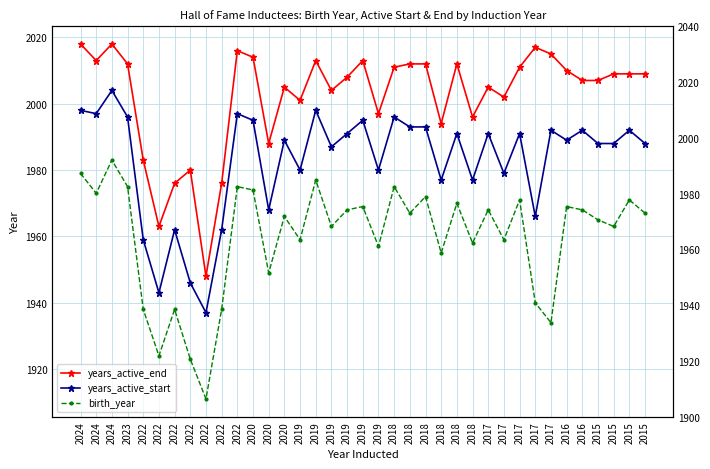

The years_active_end series shows 1227 at 2015. True or false?

False